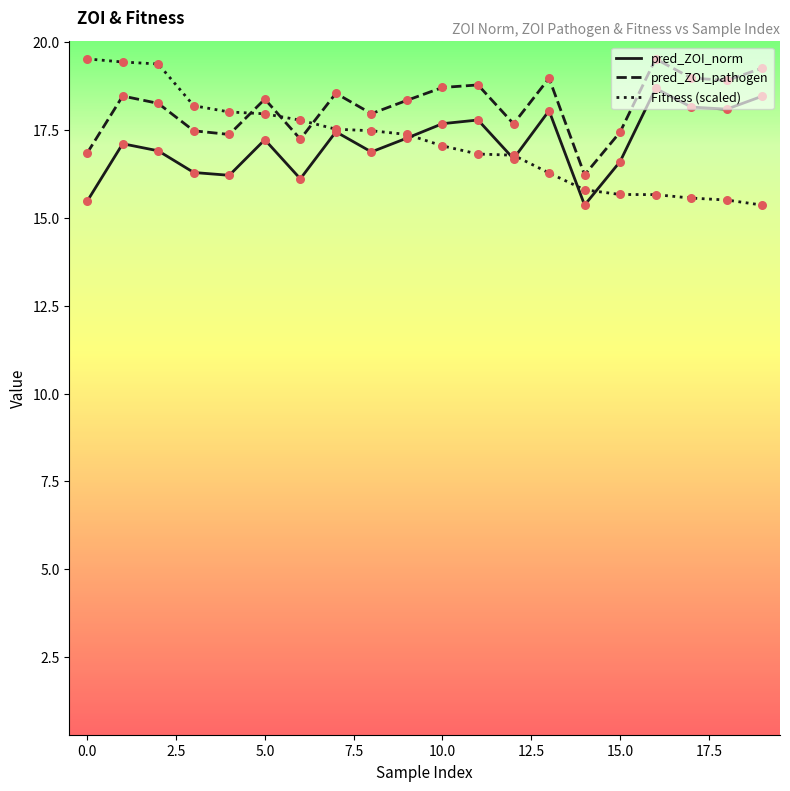

What are all the series names shown in the legend?

pred_ZOI_norm, pred_ZOI_pathogen, Fitness (scaled)